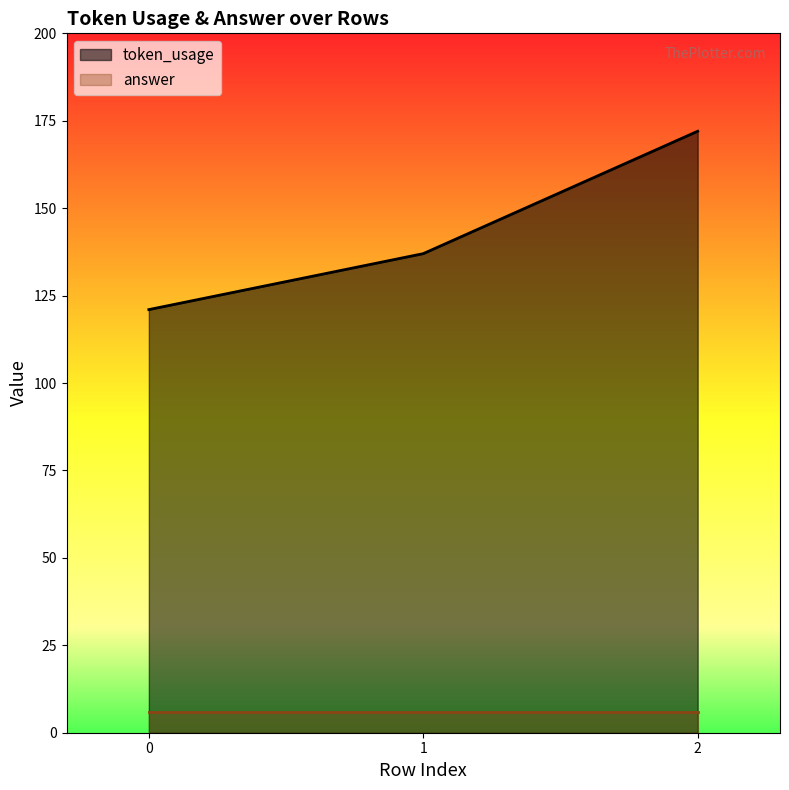

Reading left to right, extract all data points from this chart.

0=121	1=137	2=172